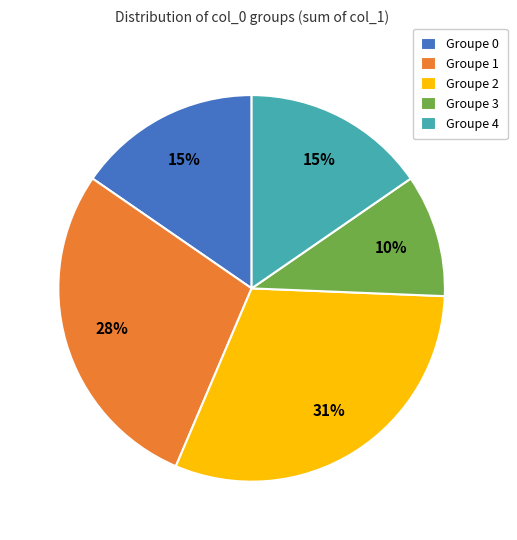

Do Groupe 0 and Groupe 1 together represent more than half of the pie?

No